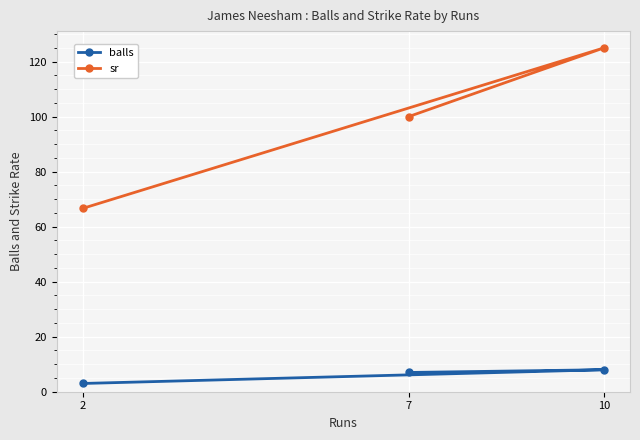

Rank the categories by sr value from lowest to highest.

2, 7, 10